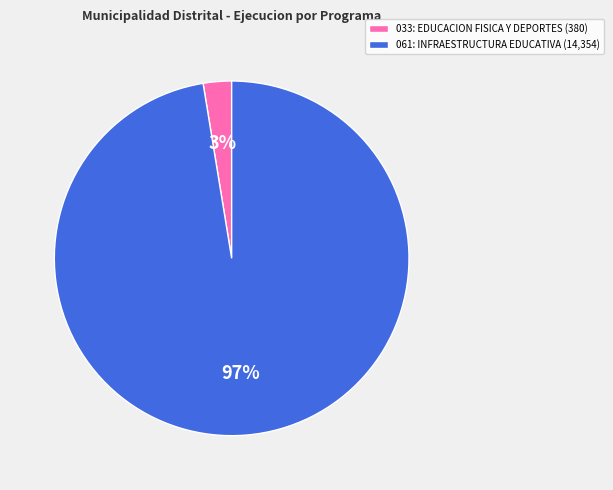

Is 061: INFRAESTRUCTURA EDUCATIVA the majority of the pie?

Yes